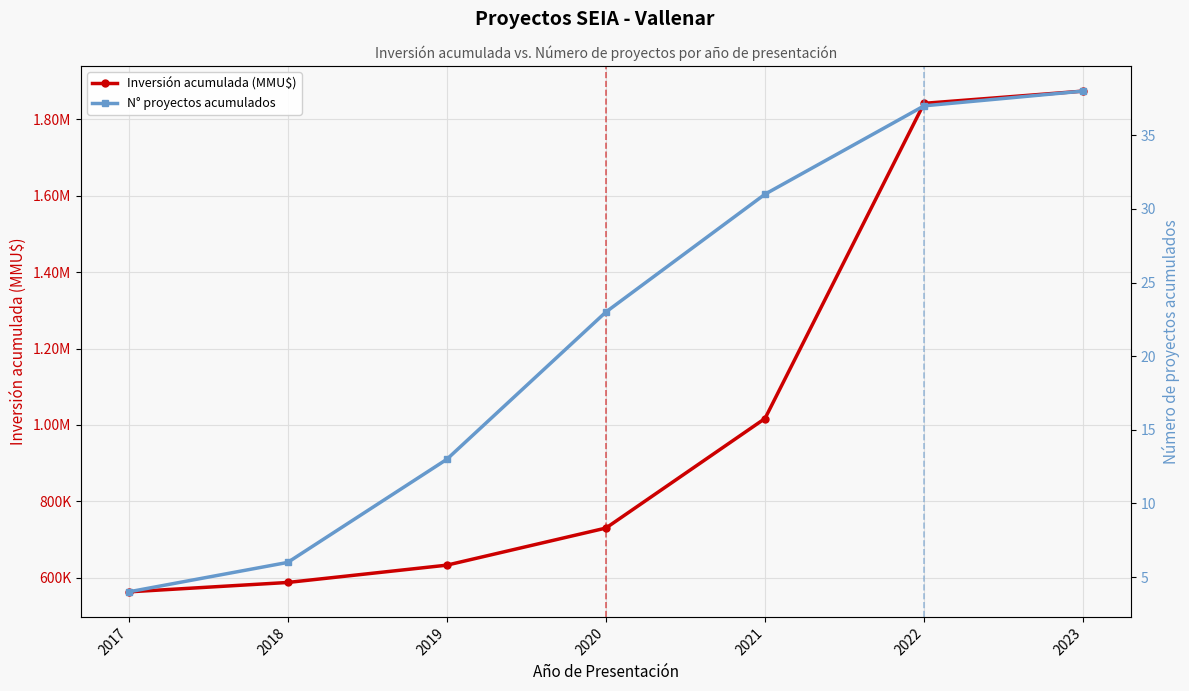

At which category is the sum across all series the highest?

2023